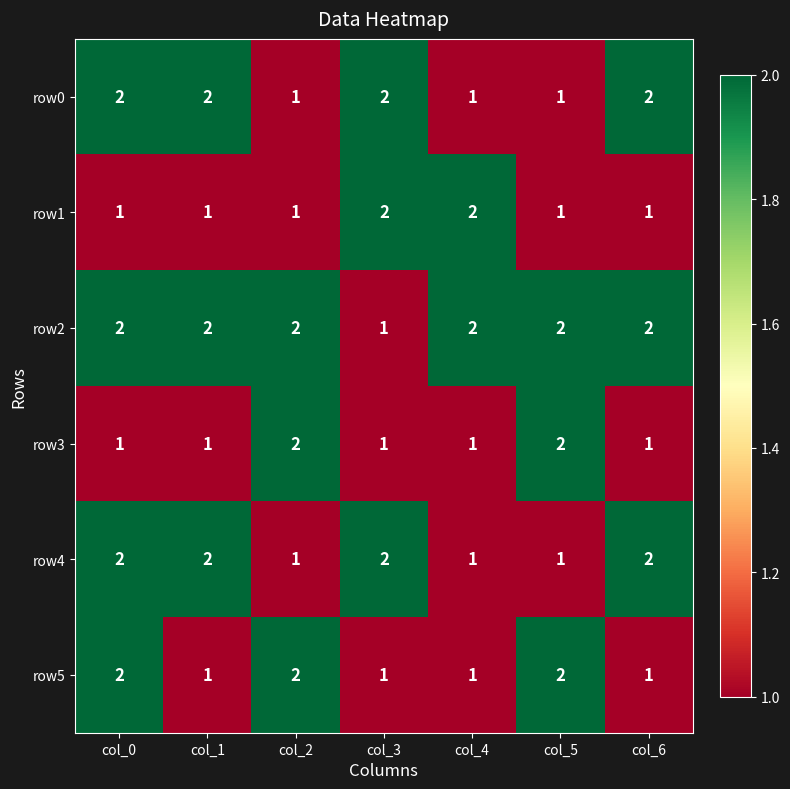

How many series are shown in this chart?

6